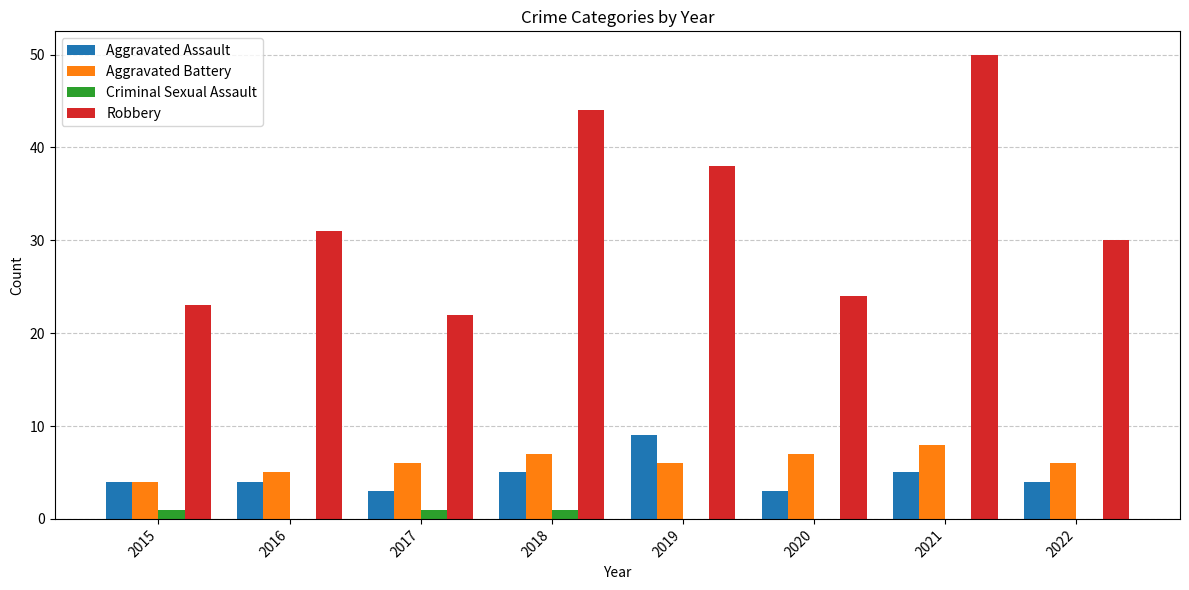

Is it true that Criminal Sexual Assault equals 0 at 2020?

True